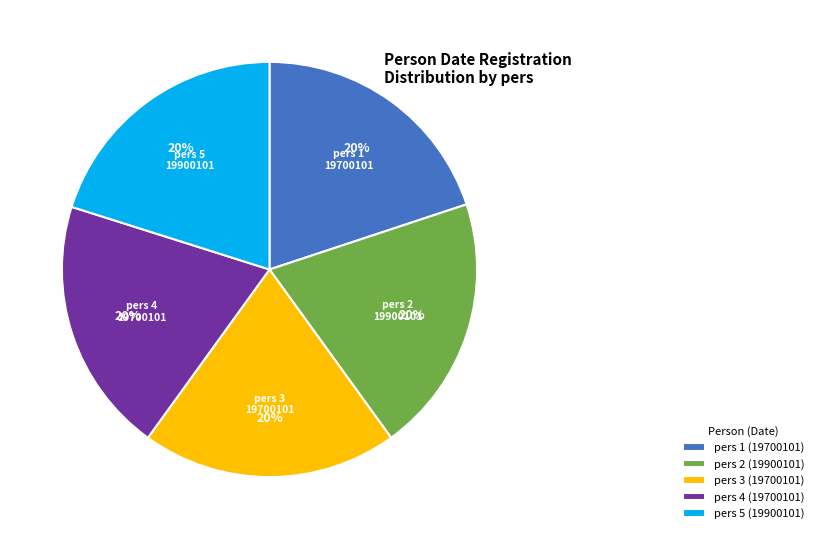

To the nearest percent, what is the combined percentage of pers 3 (19700101) and pers 1 (19700101)?

40%